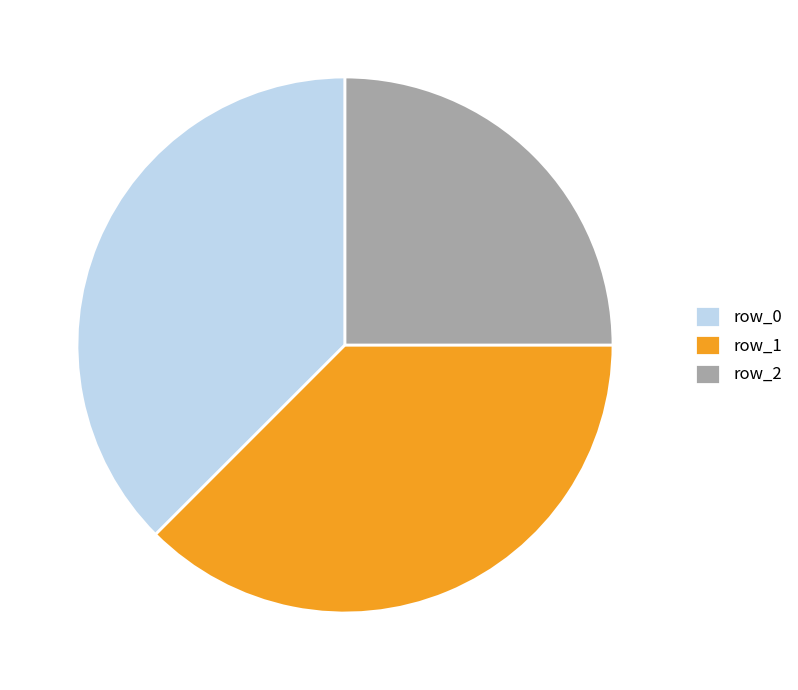

Is row_2 the majority of the pie?

No